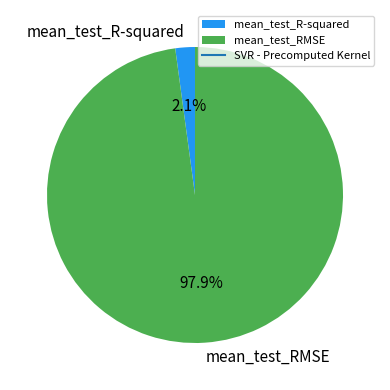

Which slice is the largest?

mean_test_RMSE